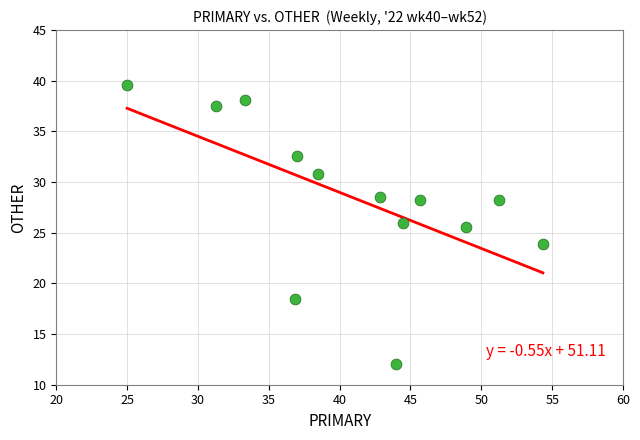

What Y value in the scatter plot is closest to 25?

25.5